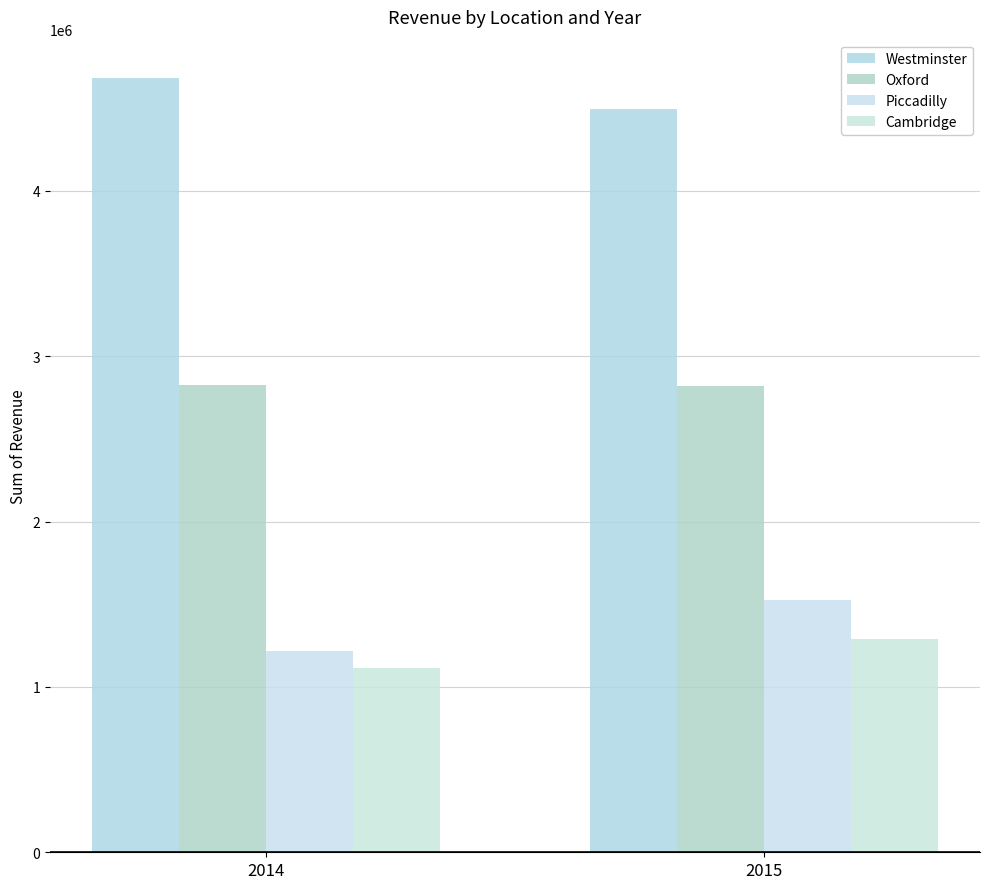

What is the maximum value shown in the chart?

4680763